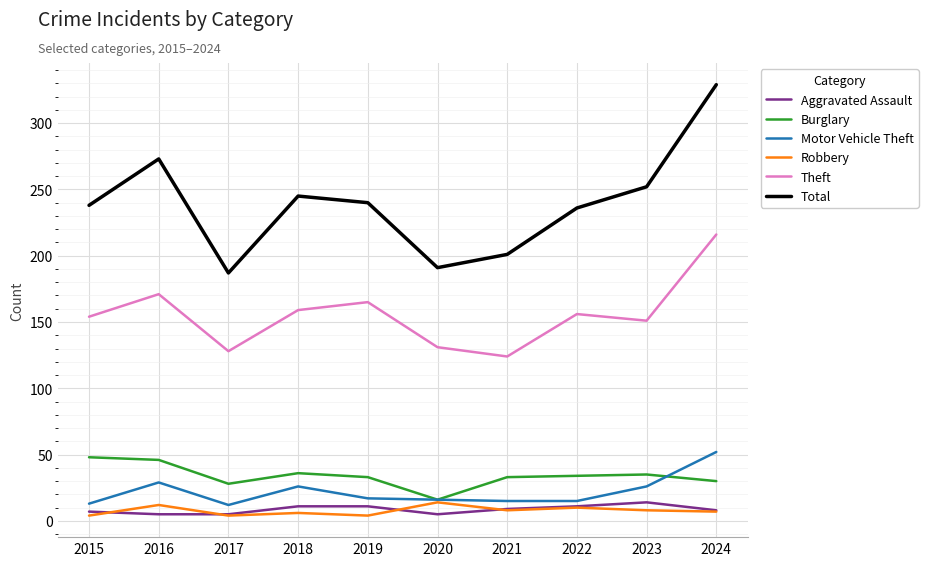

What is the minimum value for Theft?

124